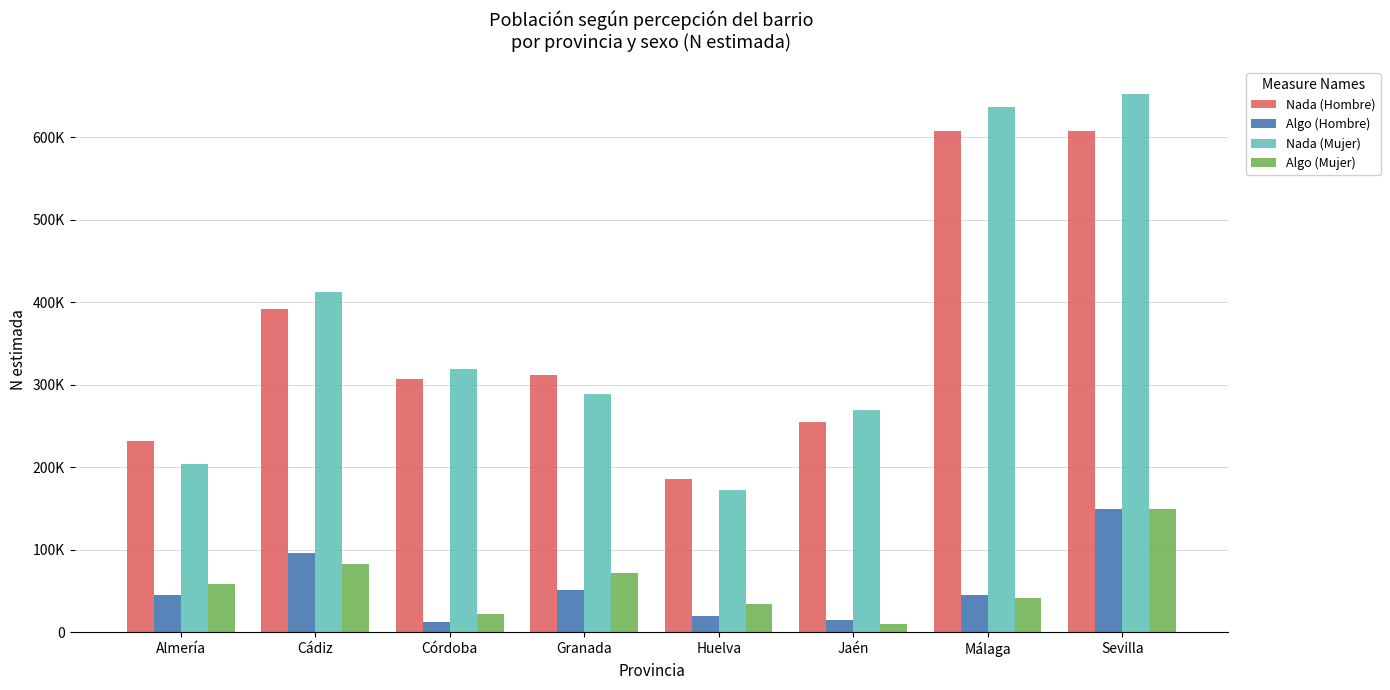

Which series has the widest spread of values?

Nada (Mujer)